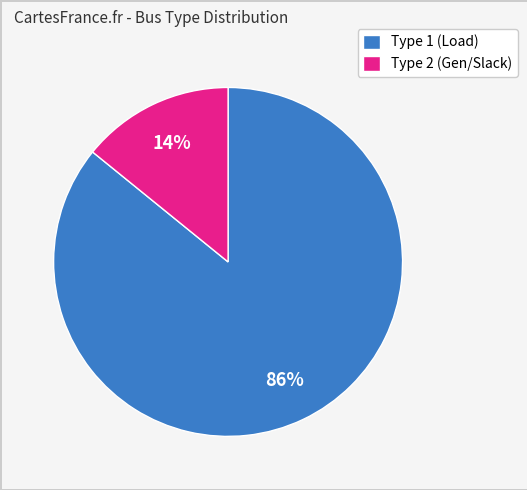

Is there any slice that represents more than half of the pie?

Yes